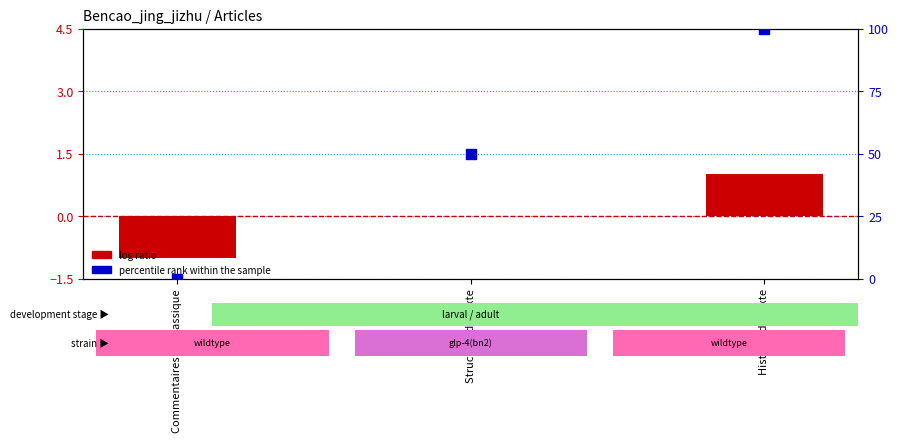

At which category is the sum across all series the highest?

Histoire du texte